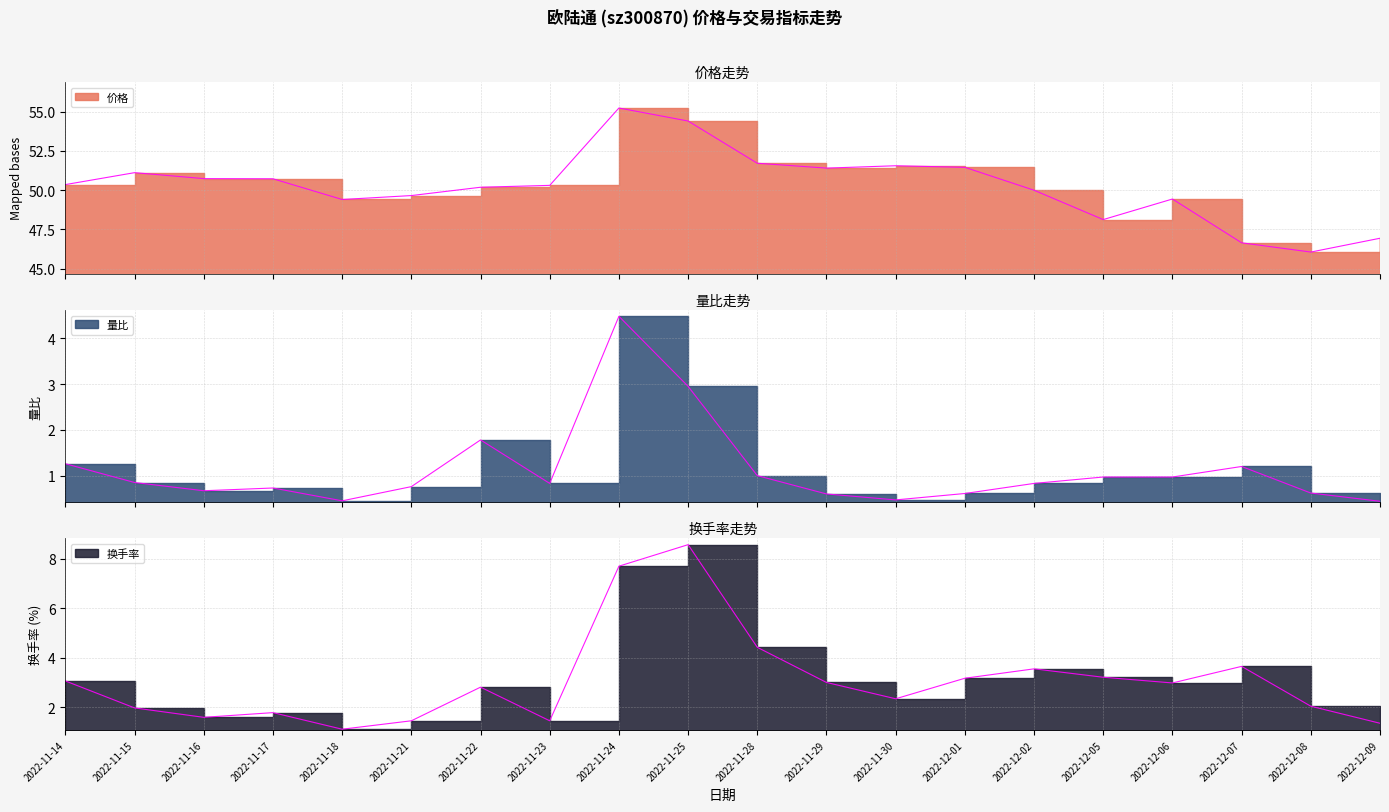

Between 2022-11-16 and 2022-11-23, which series saw the biggest shift?

价格